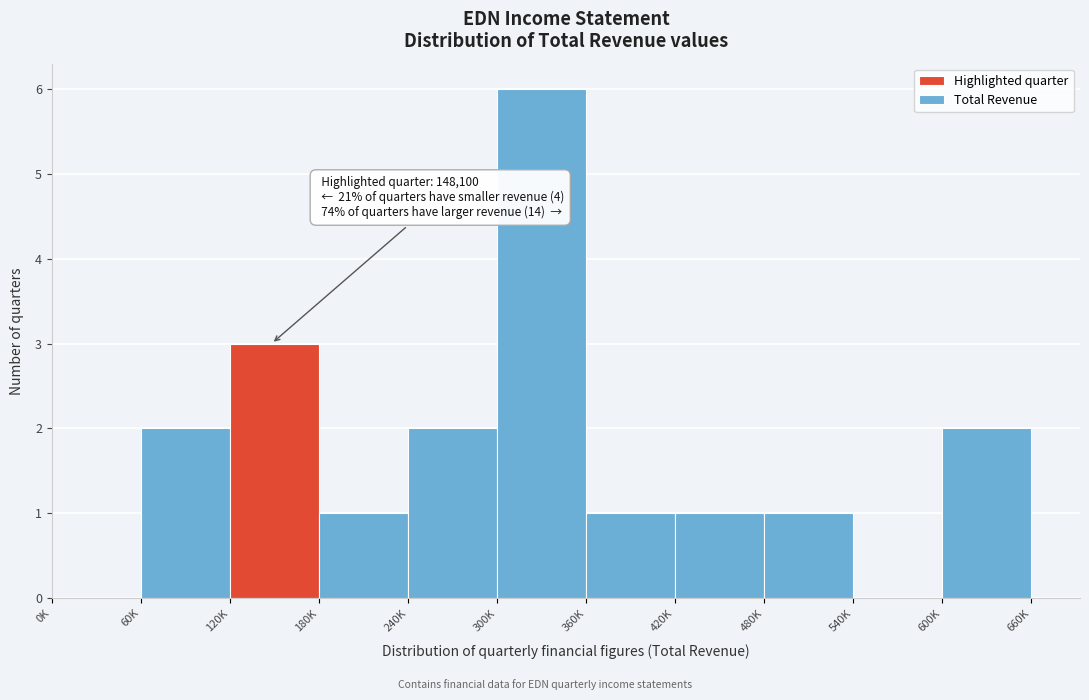

Reading left to right, extract all data points from this chart.

0K=0	60K=2	120K=3	180K=1	240K=2	300K=6	360K=1	420K=1	480K=1	540K=0	600K=2